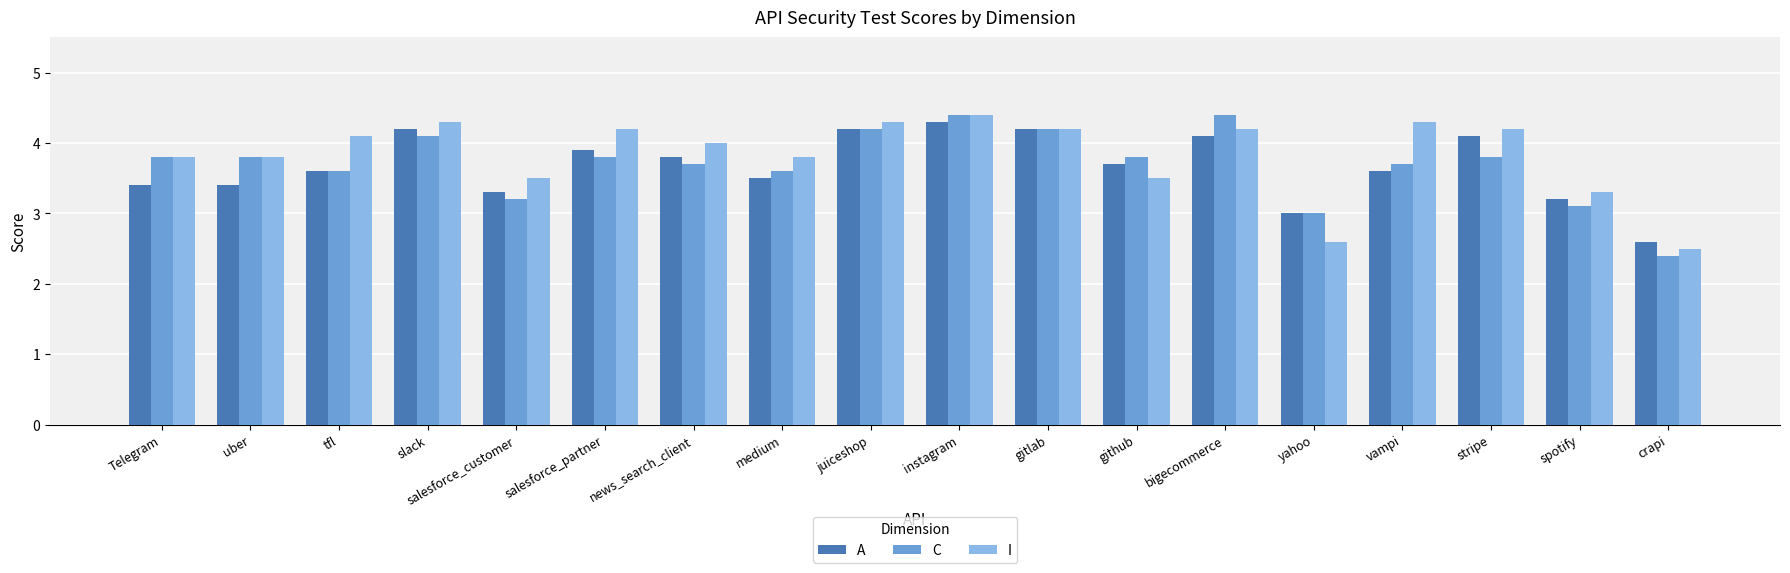

Read the A value at juiceshop.

4.2